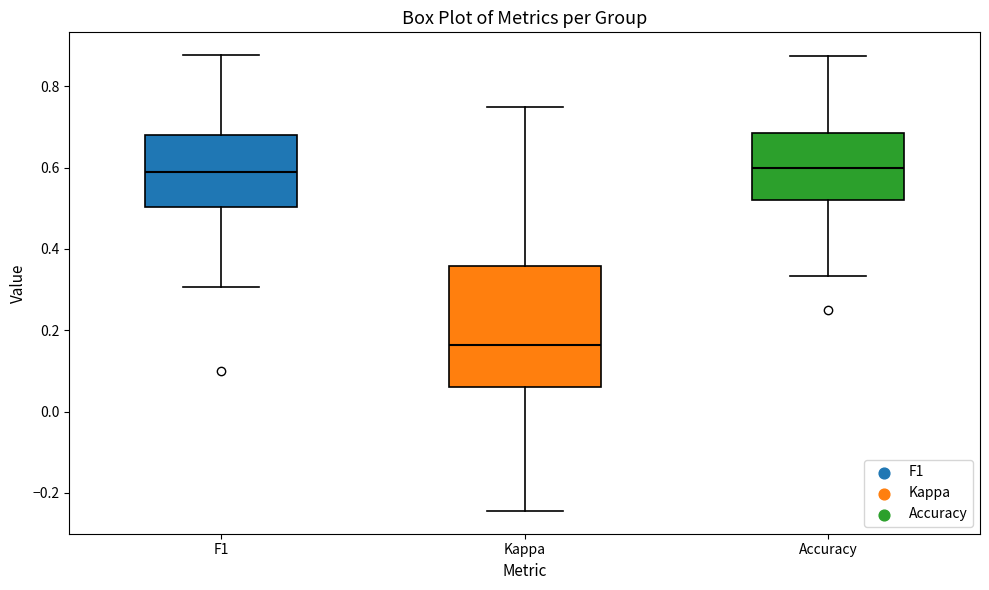

Reading left to right, read every box against the y-axis: the position of its median line, the range the box covers, and the ends of its whiskers. The values are not printed on the chart, so give them approximately, as read against the axis.

F1: median 0.60, box 0.50 to 0.68, whiskers 0.30 to 0.88
Kappa: median 0.16, box 0.06 to 0.36, whiskers -0.24 to 0.76
Accuracy: median 0.60, box 0.52 to 0.68, whiskers 0.34 to 0.88